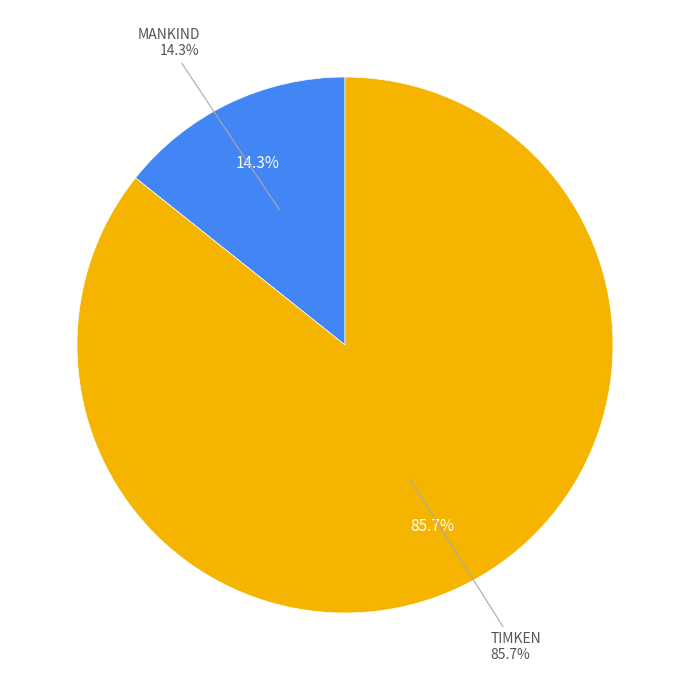

How many segments does this pie chart have?

2